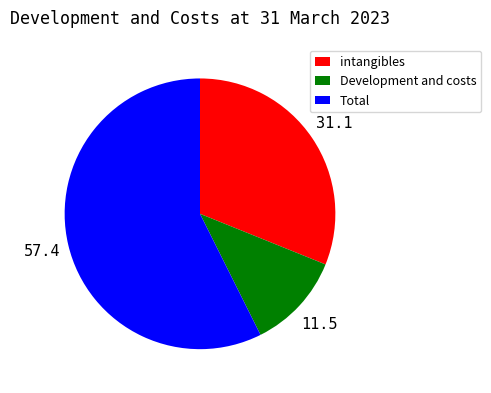

Approximately how many times larger is the value at intangibles compared to Development and costs?

2.7